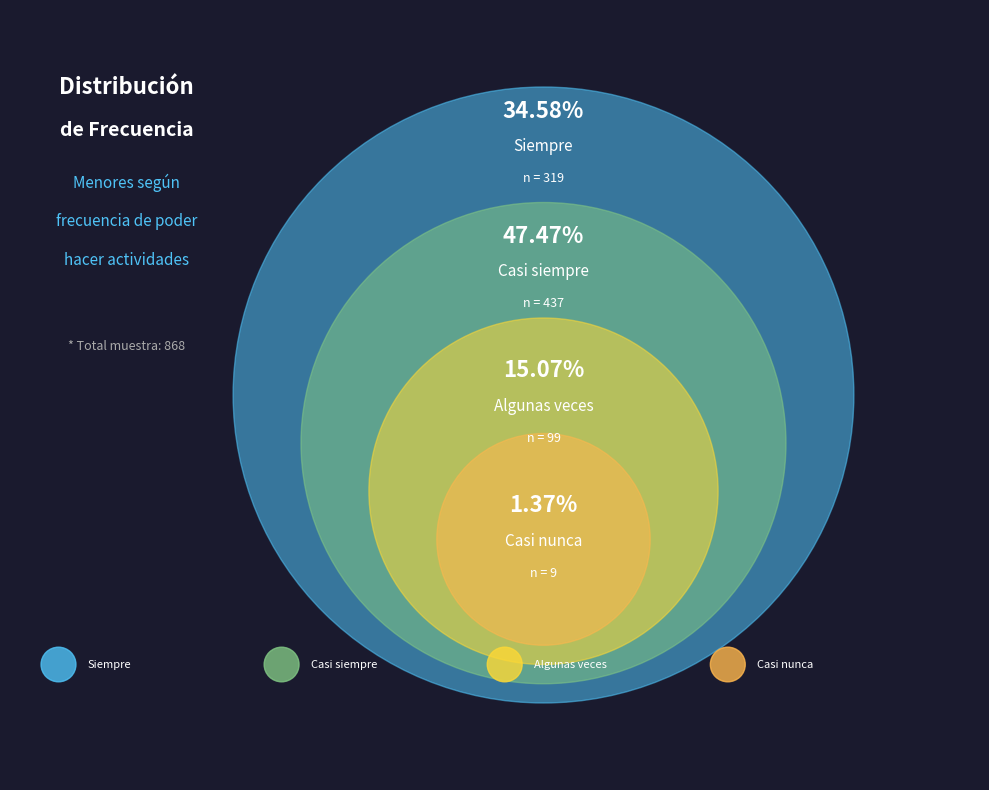

Which has a higher value, Casi siempre or Nunca?

Casi siempre